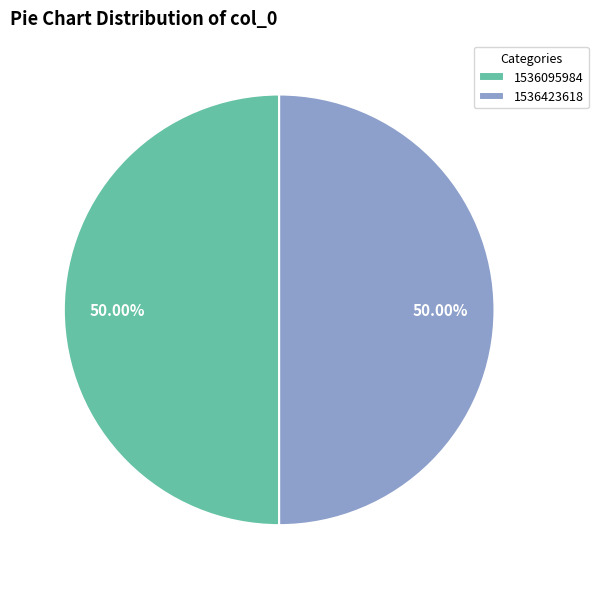

True or false: 1536095984 accounts for 1% of the total.

False